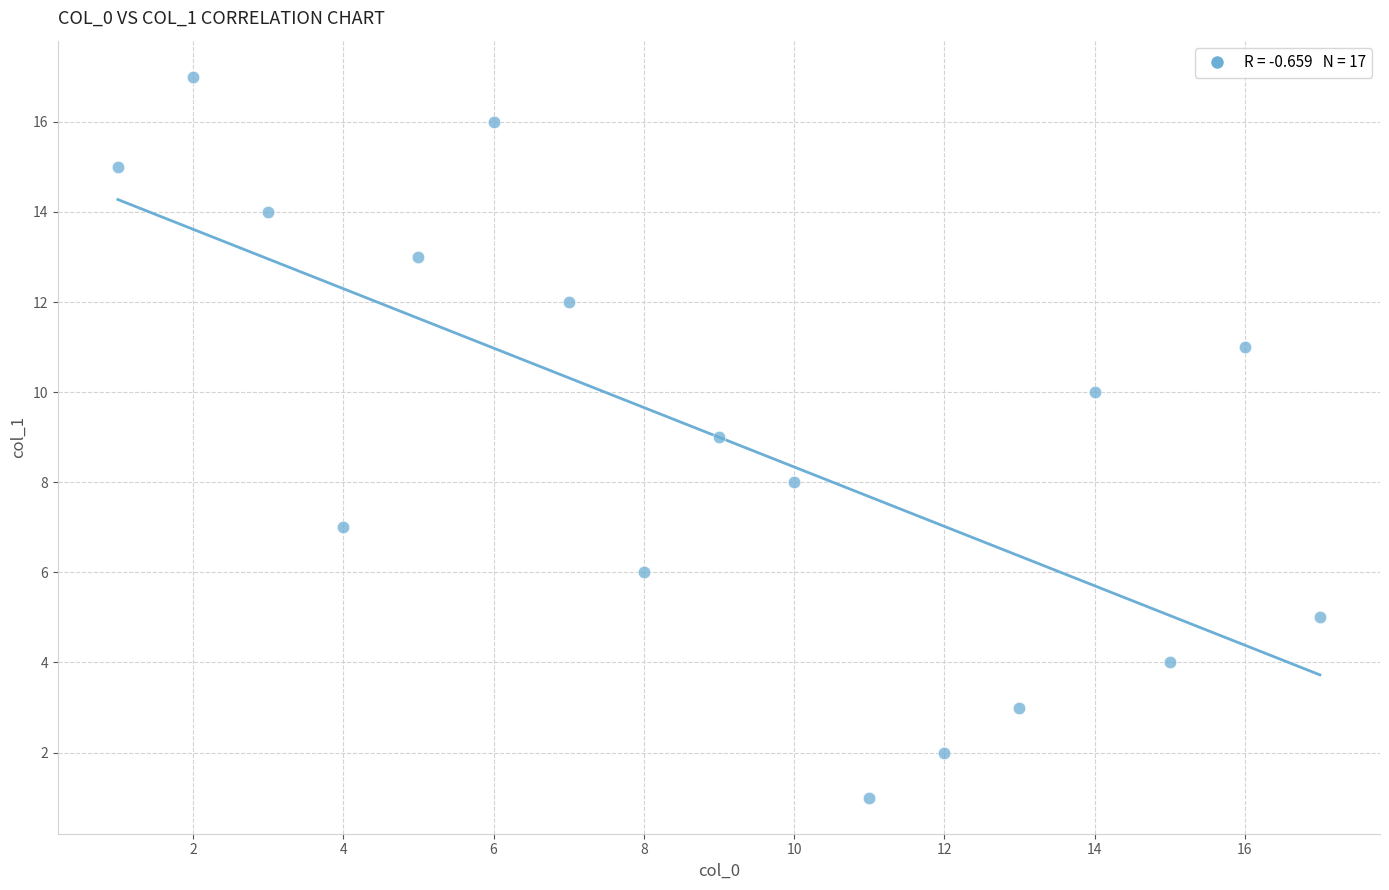

What is the range of Y values (max minus min)?

16